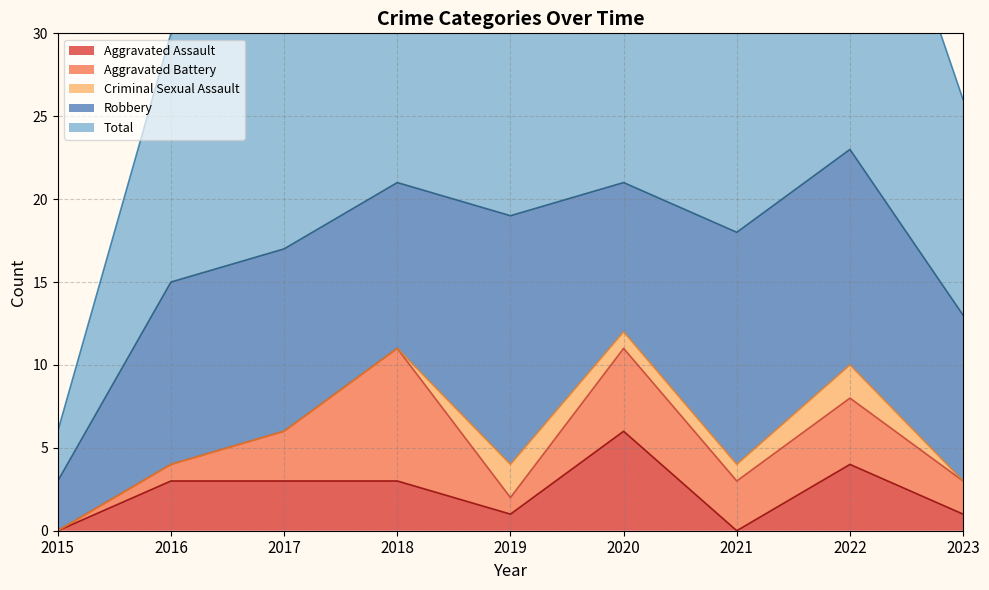

At which category does Robbery reach its first local valley?

2018